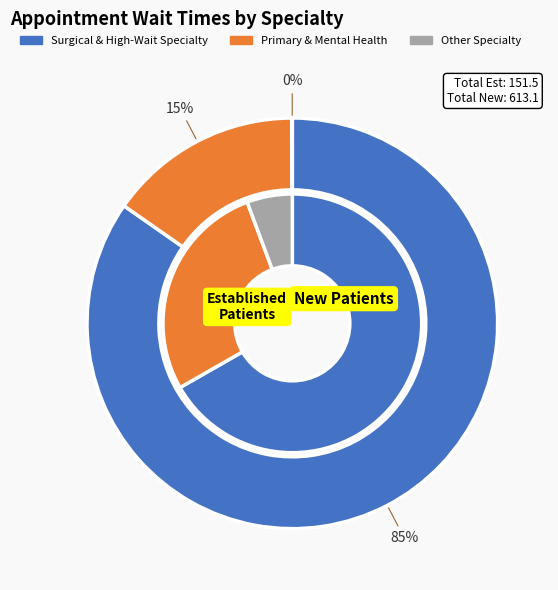

Is it true that OPTOMETRY is 21% of the pie?

False